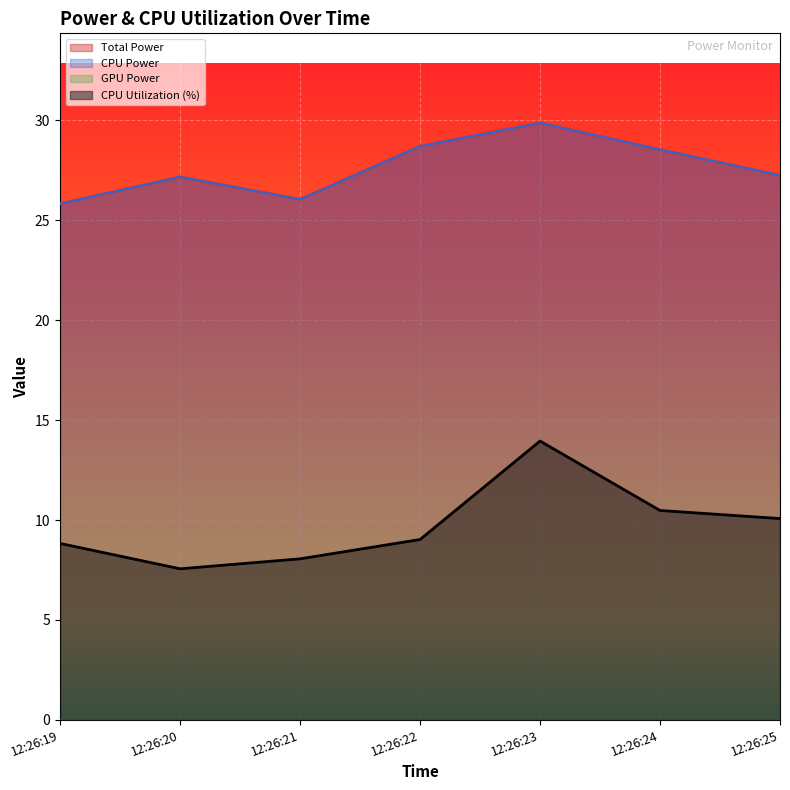

Rank the categories by Total Power value from highest to lowest.

12:26:23, 12:26:22, 12:26:24, 12:26:25, 12:26:20, 12:26:21, 12:26:19